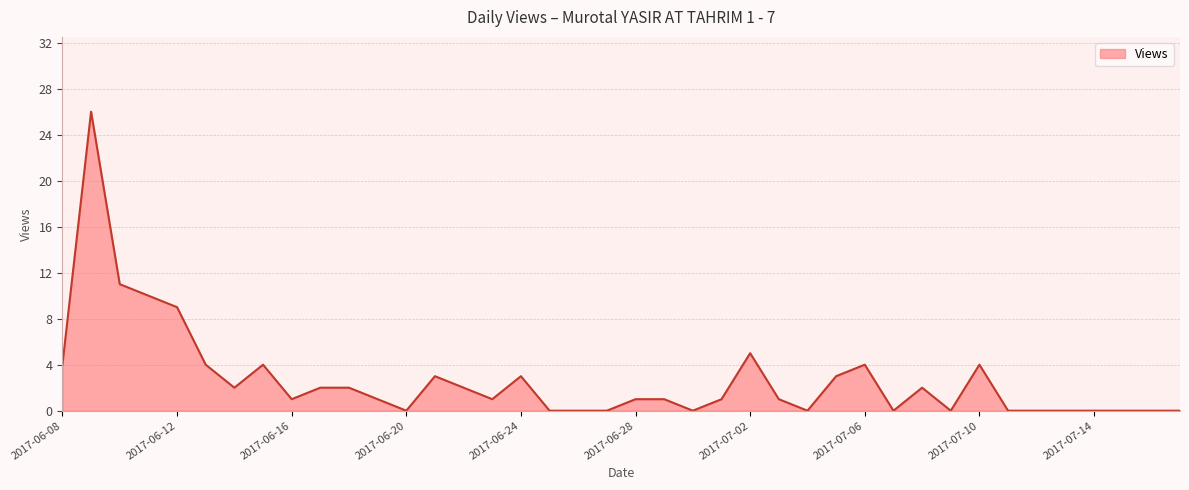

What is the maximum value shown in the chart?

26